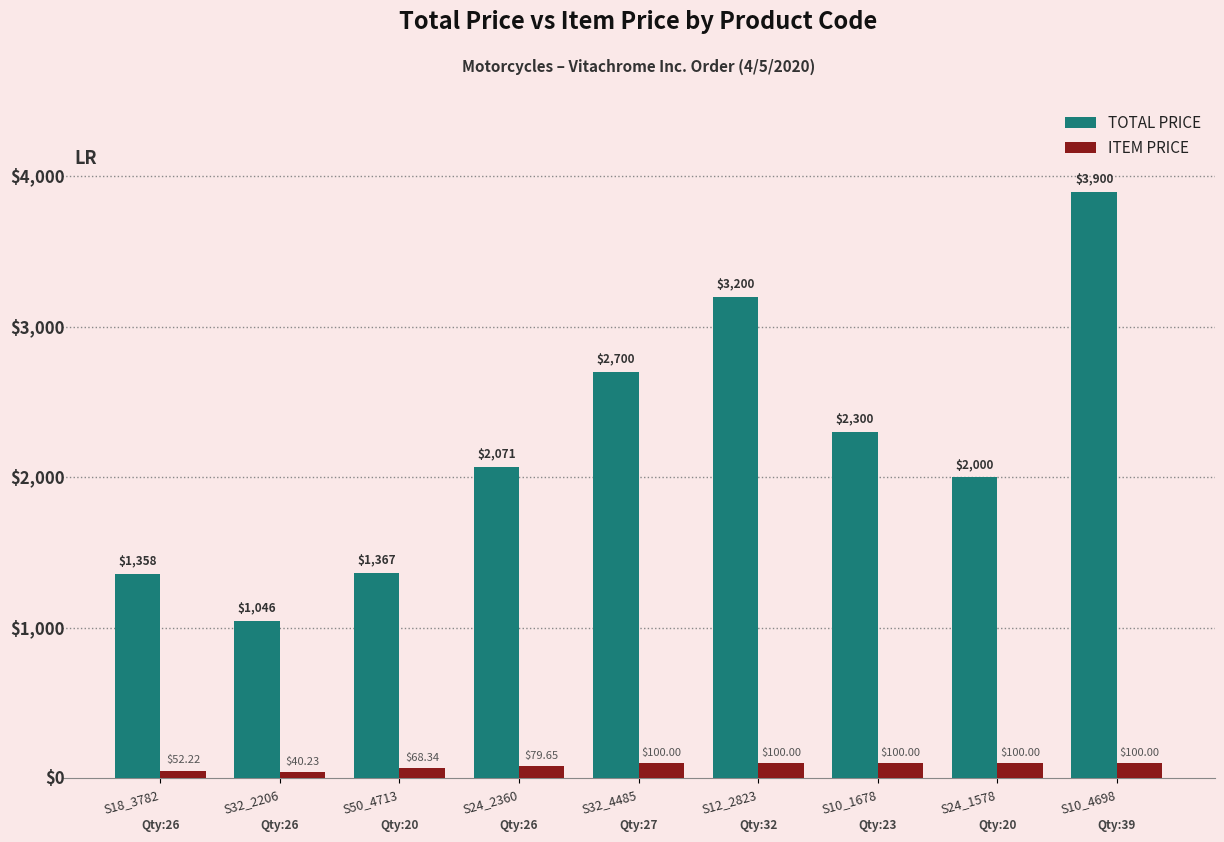

Which series has the largest range (max minus min)?

TOTAL PRICE